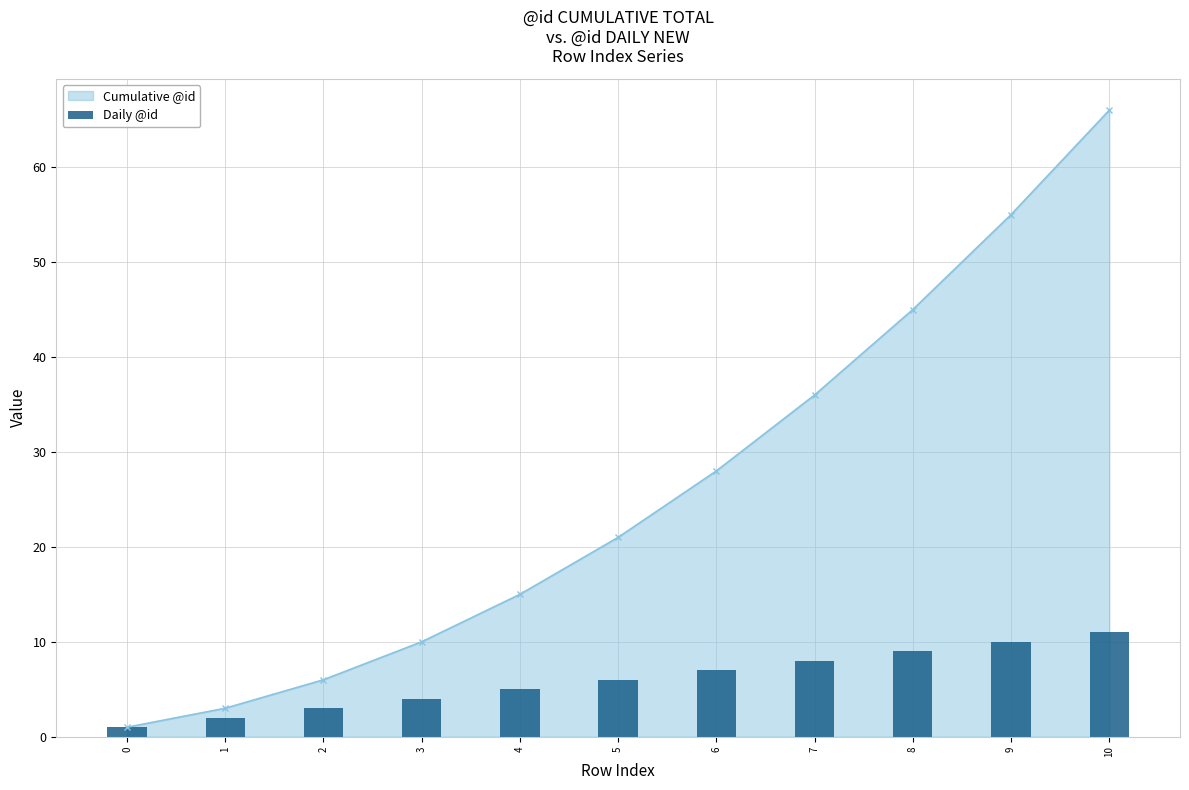

True or false: Cumulative @id has a value of 2 at 2.

False